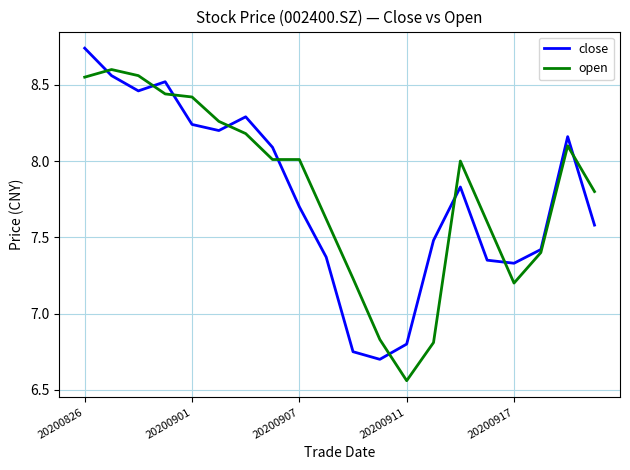

Rank the series by their maximum value, from lowest to highest.

open, close